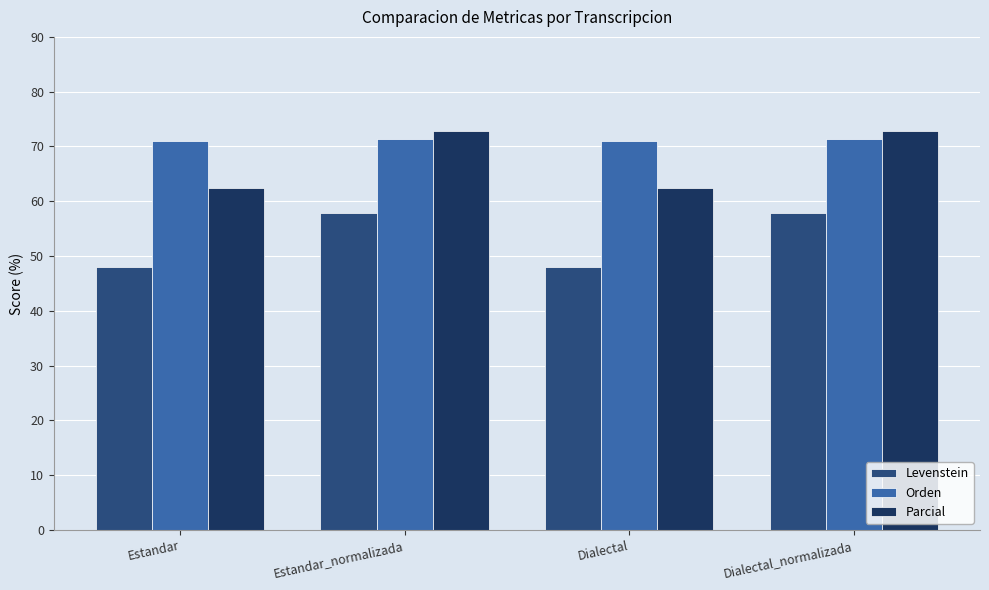

What value does the Orden series have at Dialectal?

71.1